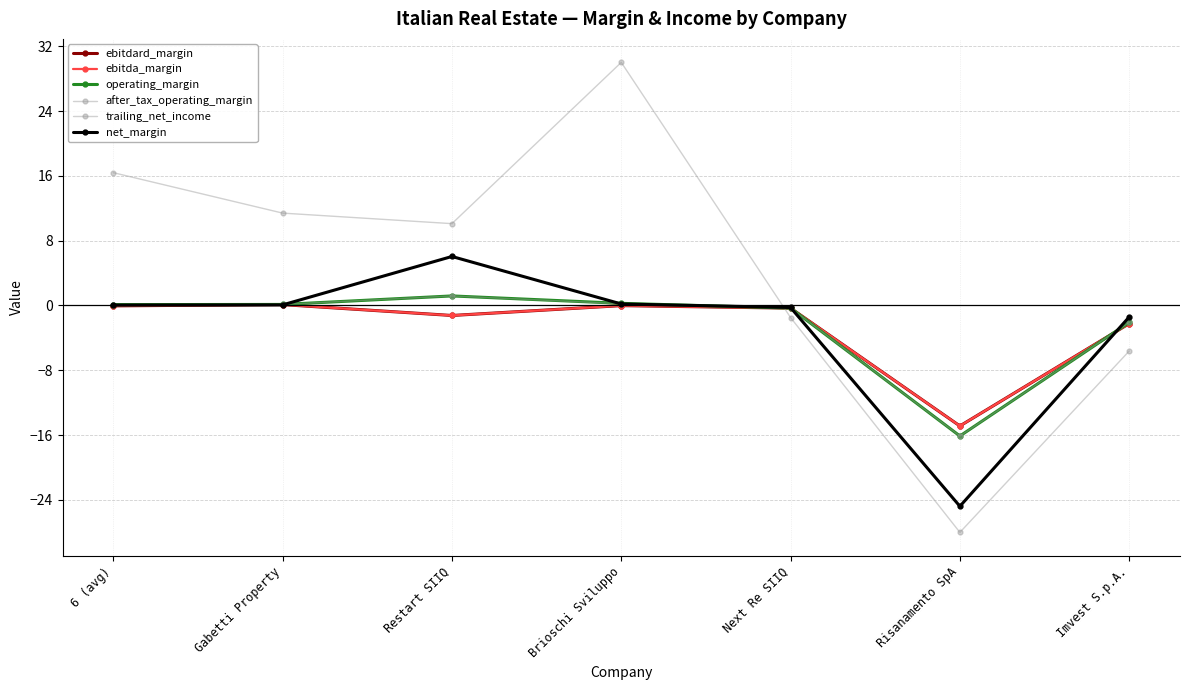

List the series in order of their peak value, lowest first.

ebitdard_margin, ebitda_margin, operating_margin, after_tax_operating_margin, net_margin, trailing_net_income